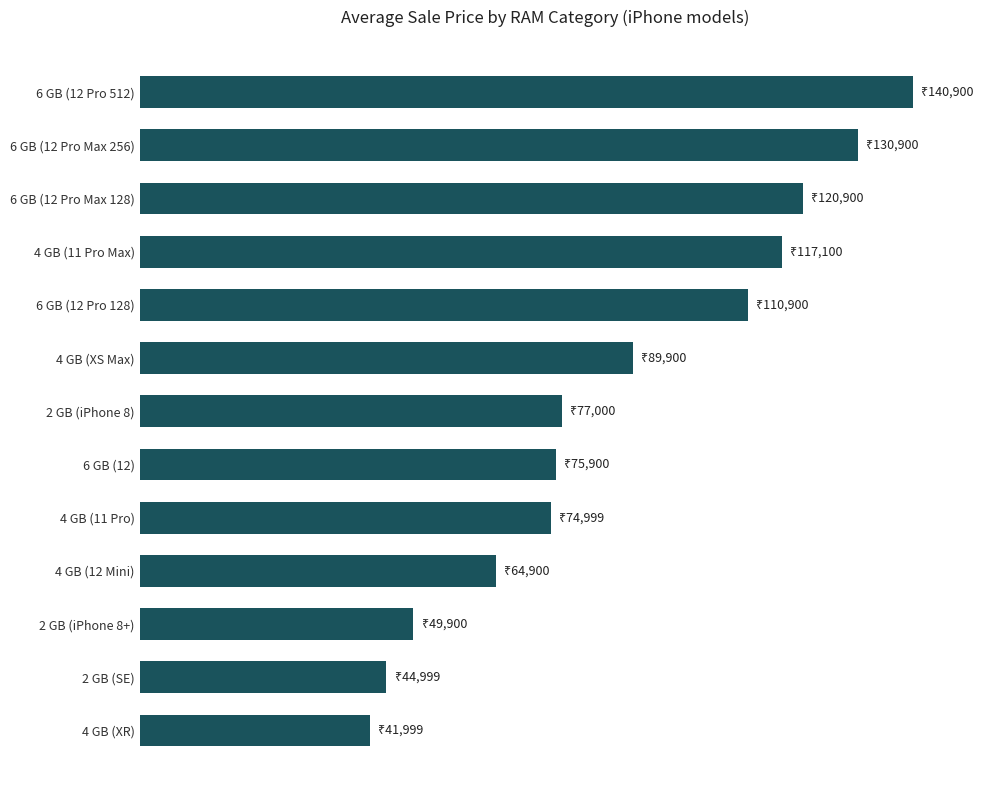

Does the chart contain any negative values?

No